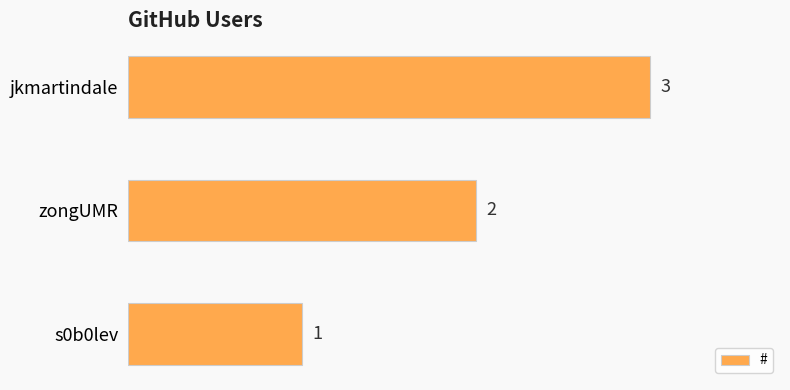

True or false: the data shows 3 at jkmartindale.

True